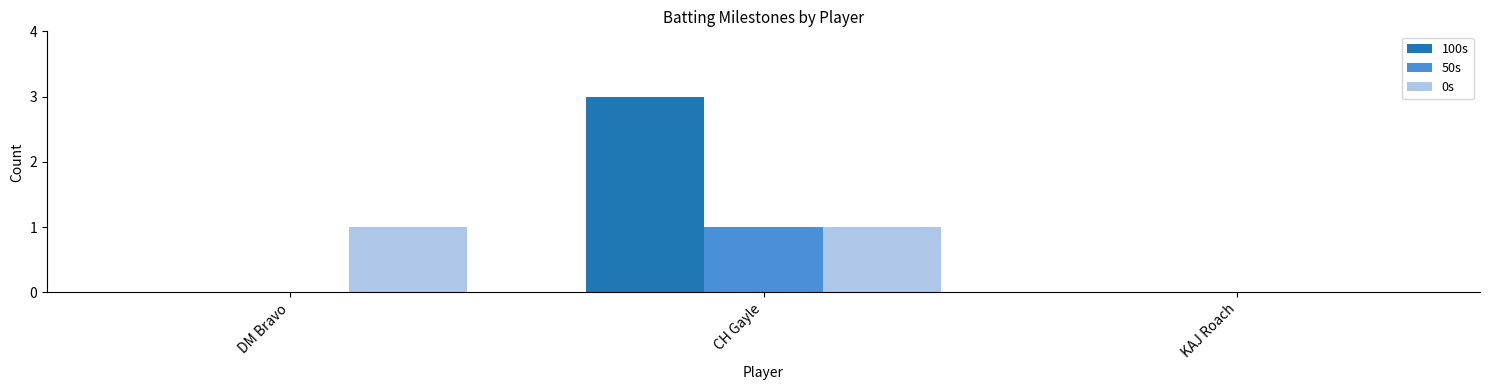

True or false: 0s has a value of 1 at DM Bravo.

True